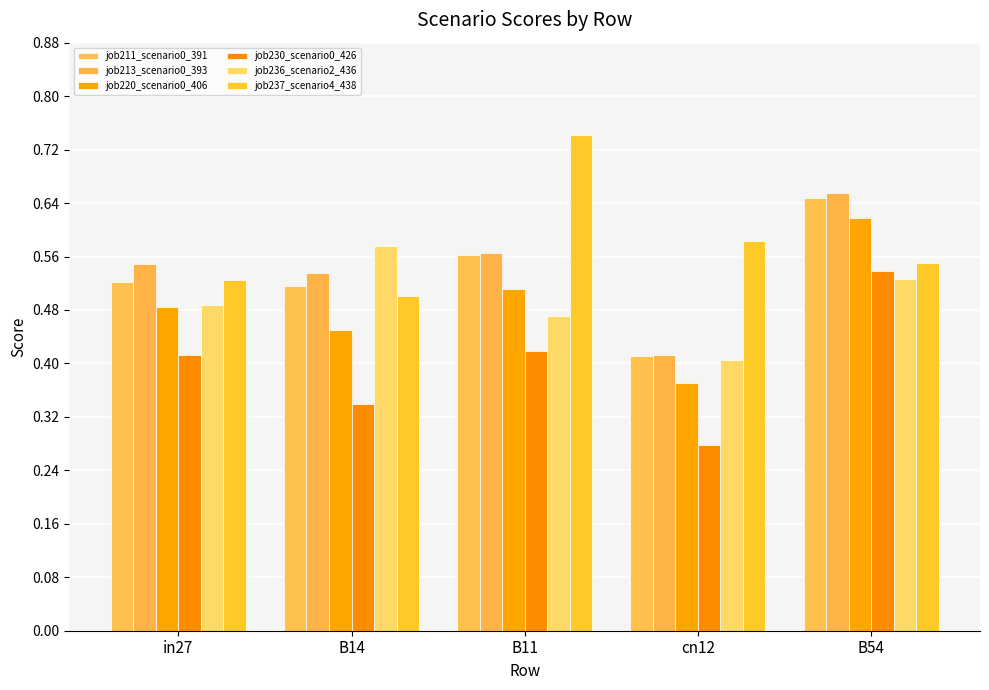

What is the minimum value shown in the chart?

0.3